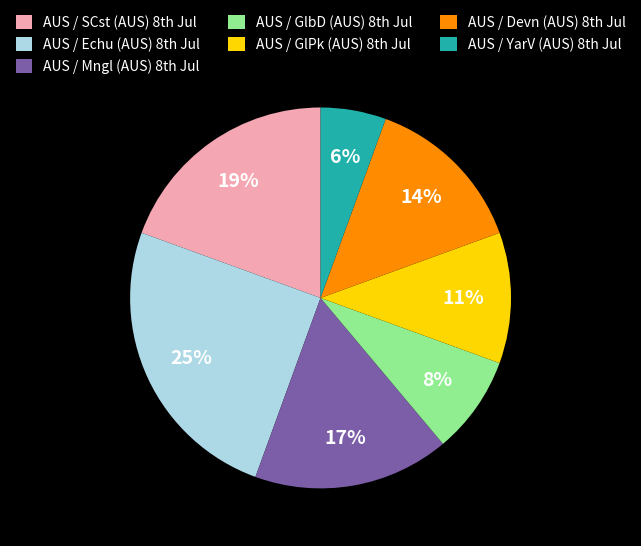

Rank the categories by value from lowest to highest.

AUS / YarV (AUS) 8th Jul, AUS / GlbD (AUS) 8th Jul, AUS / GlPk (AUS) 8th Jul, AUS / Devn (AUS) 8th Jul, AUS / Mngl (AUS) 8th Jul, AUS / SCst (AUS) 8th Jul, AUS / Echu (AUS) 8th Jul